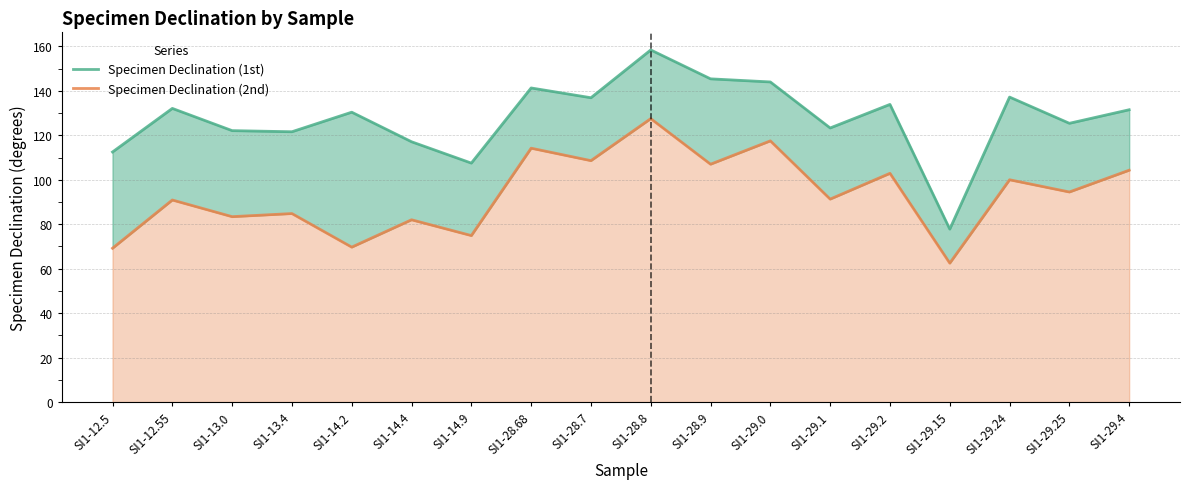

The value of Specimen Declination (1st) at SI1-14.4 is 190.9. True or false?

False